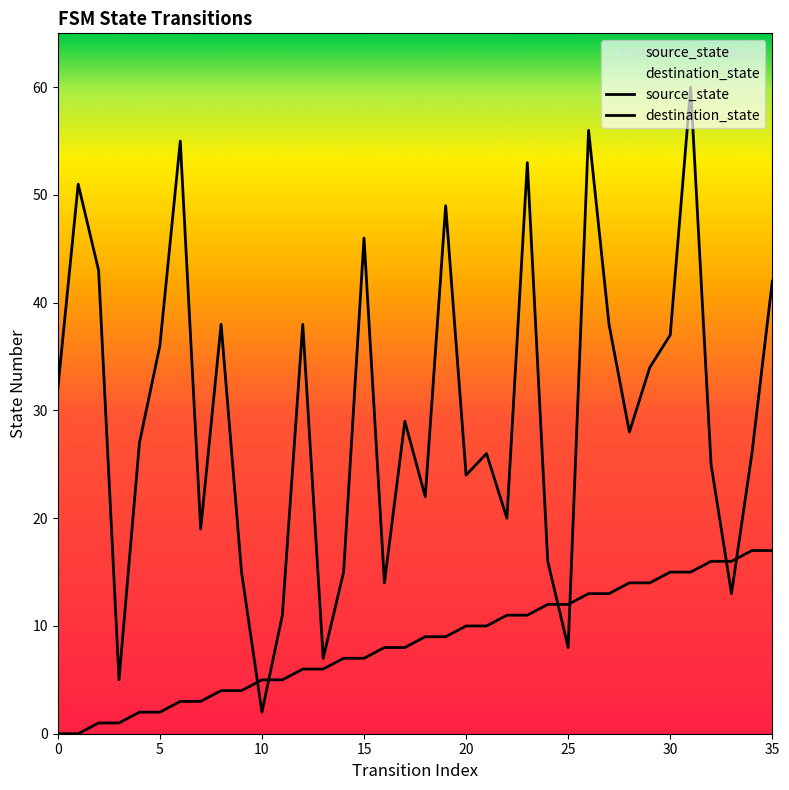

How many values in the source_state series are below 9?

18